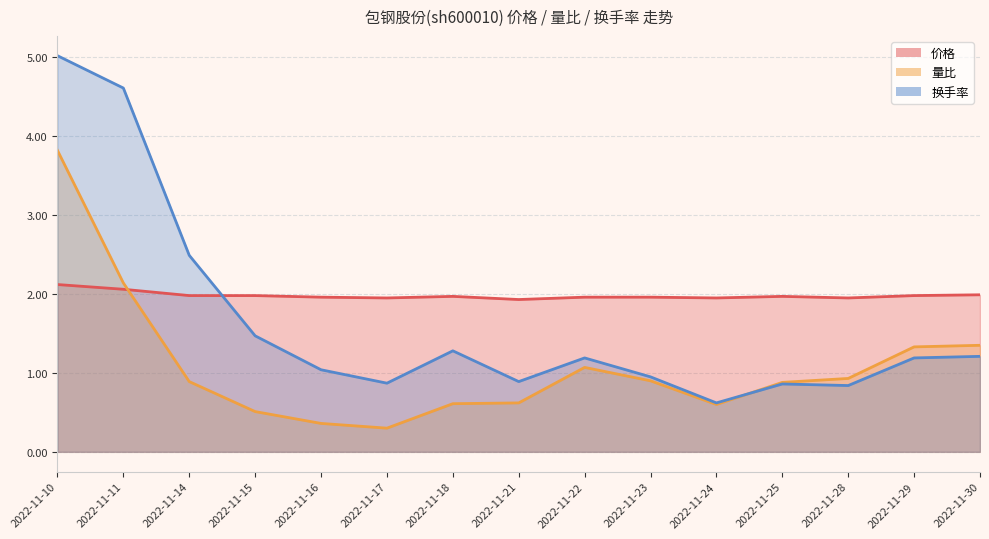

How many lines are shown in the chart?

3